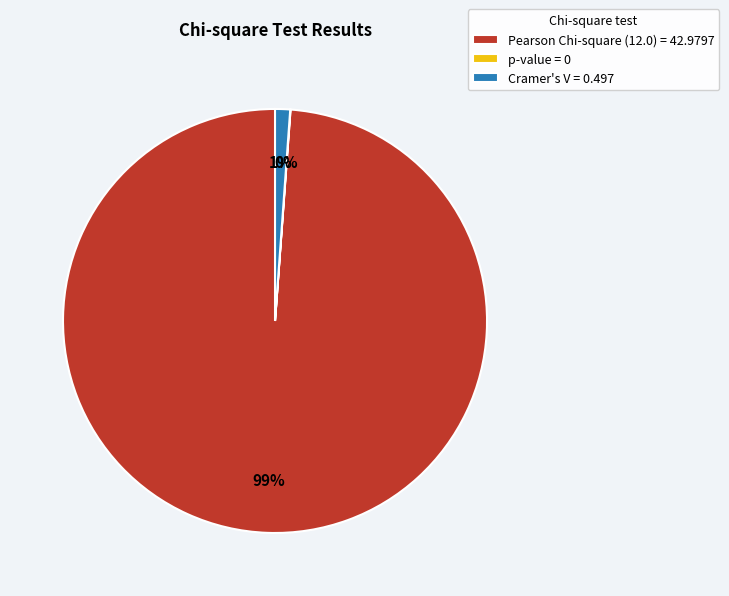

To the nearest percent, what portion does Cramer's V = 0.497 represent?

1%